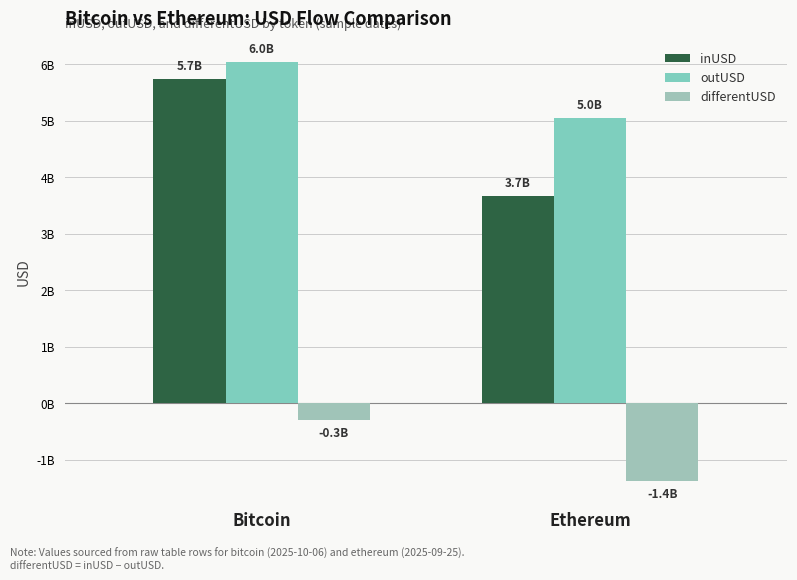

Reading right to left, what are all the values shown in this chart?

inUSD: 3672363130.4	5743033359.5
outUSD: 5045845914.5	6036428821.7
differentUSD: -1373482784.1	-293395462.2